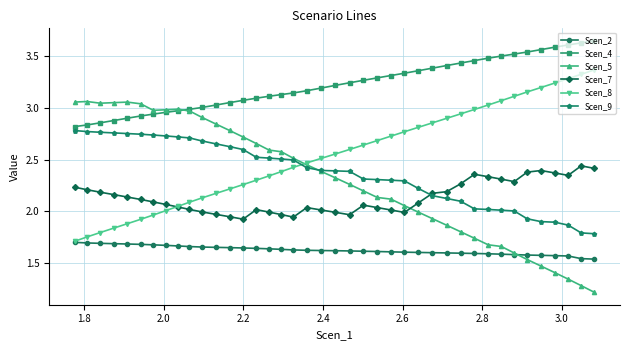

Which series has the largest total across all categories?

Scen_4